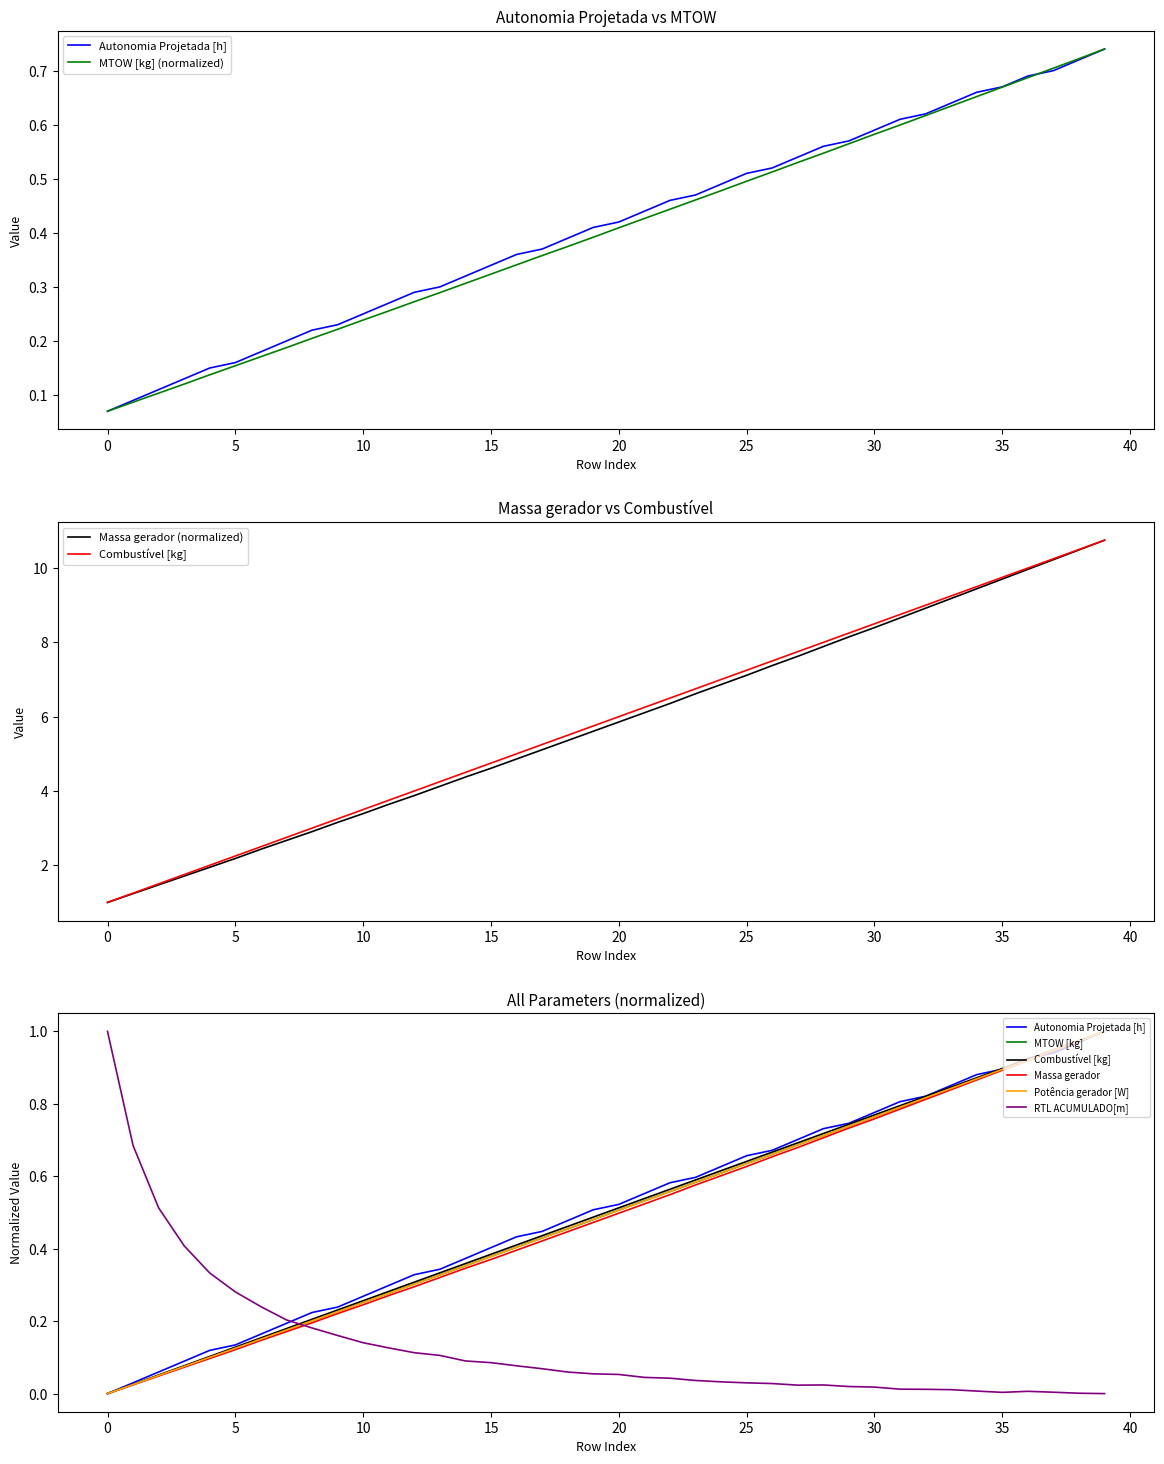

What is the total value across all series at 35?

21.7